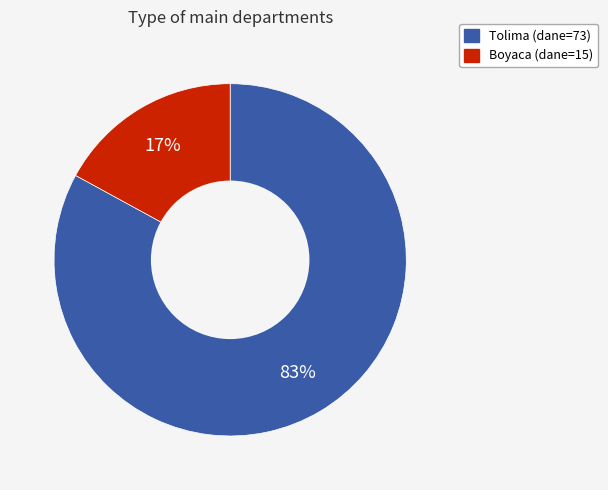

What percentage is the Boyaca slice, to the nearest percent?

17%